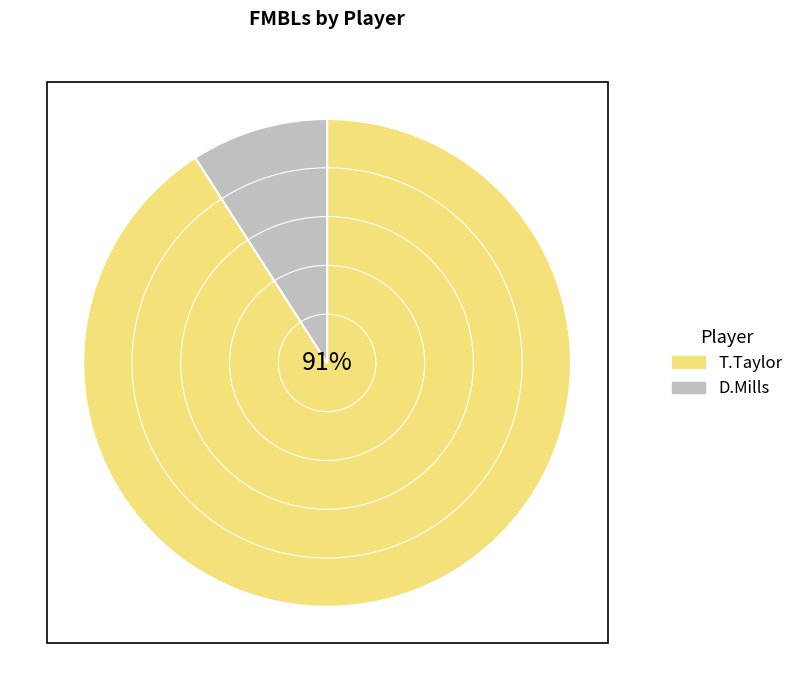

Do T.Taylor and D.Mills together represent more than half of the pie?

Yes